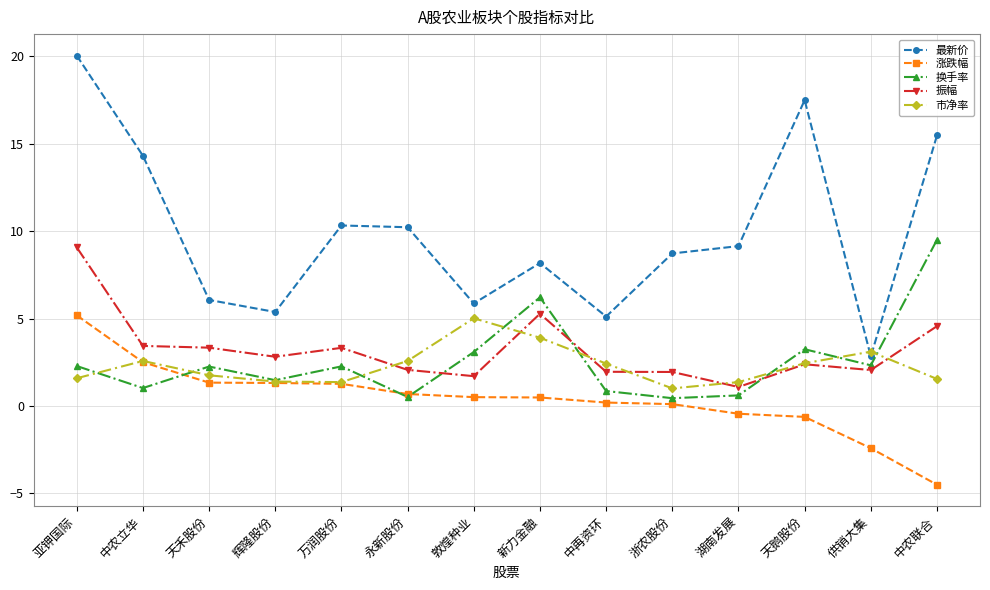

Is it true that 涨跌幅 equals 2.5 at 中农立华?

True